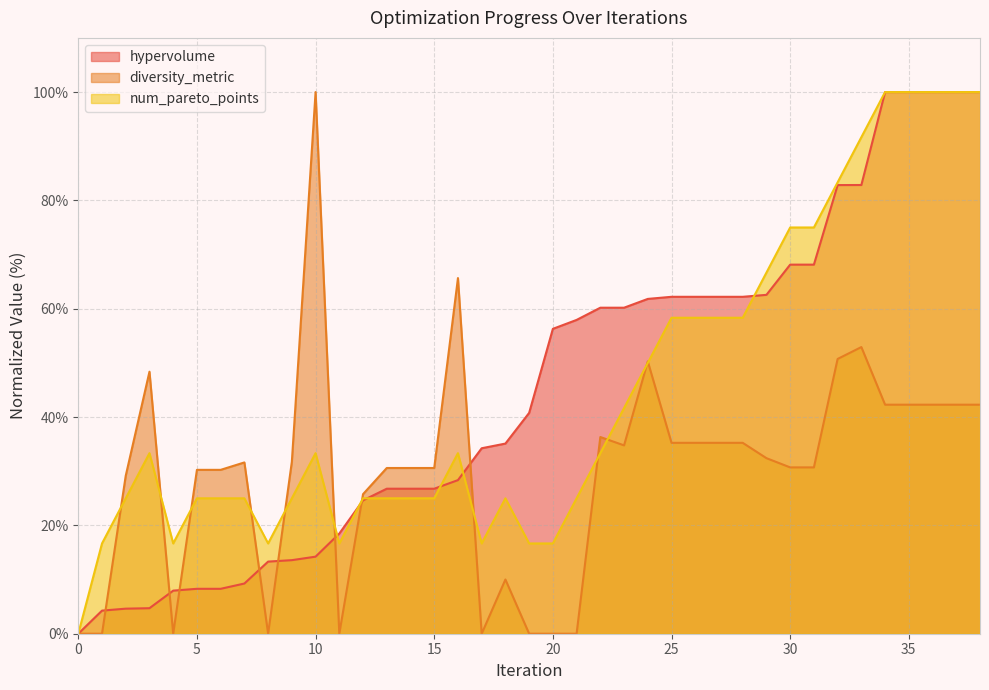

In num_pareto_points, how many points are higher than both neighbors (excluding endpoints)?

4